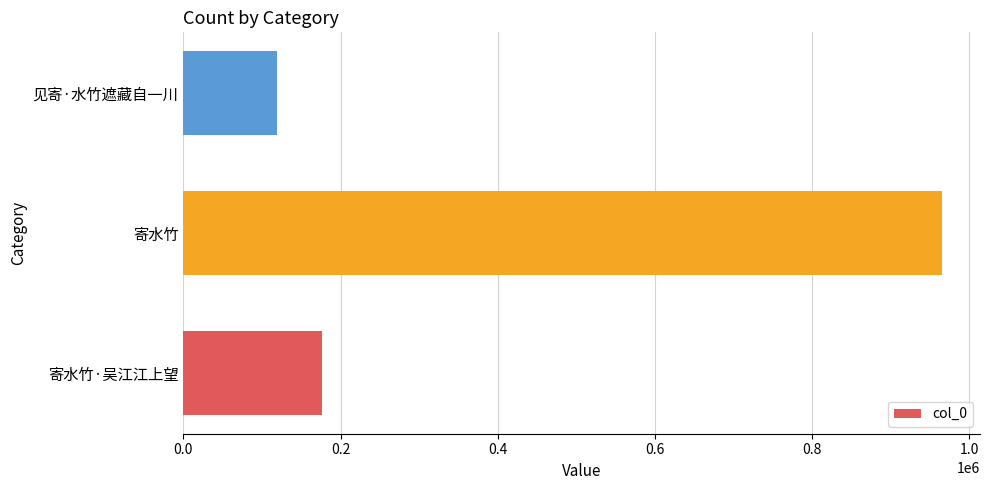

What is the change in value from 寄水竹·吴江江上望 to 见寄·水竹遮藏自一川?

-57553